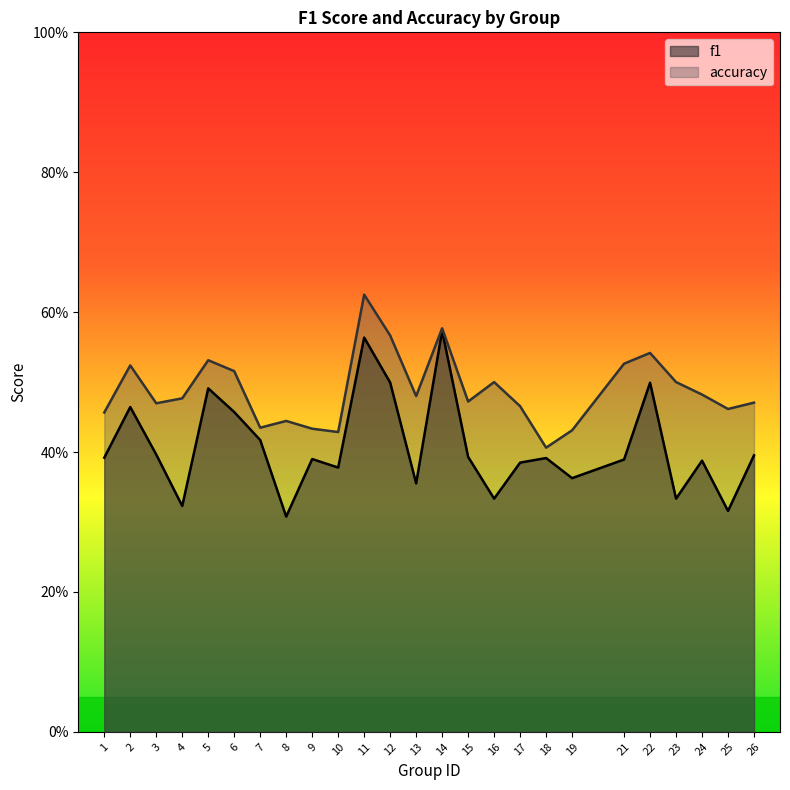

What is the value of the f1 point at the 12th from the left?

0.5